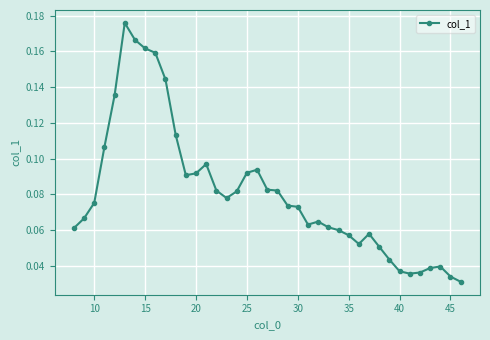

What is the sum of all values?

3.1